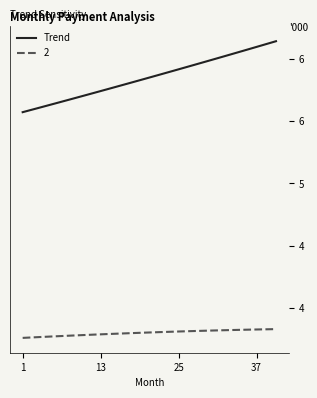

Does the chart have visible grid lines?

No